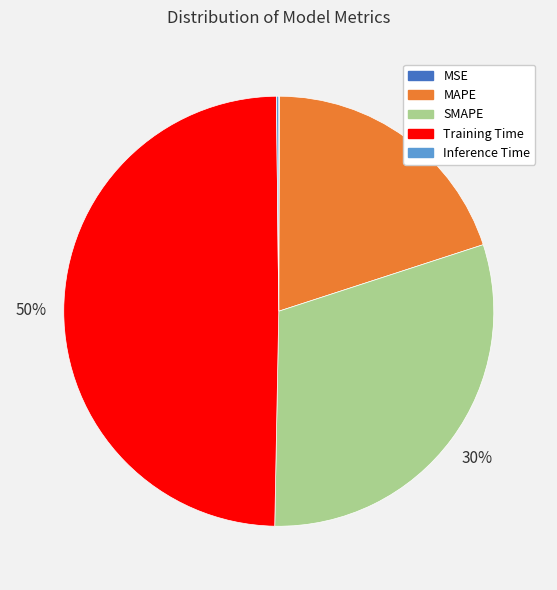

Is there any slice that represents more than half of the pie?

No